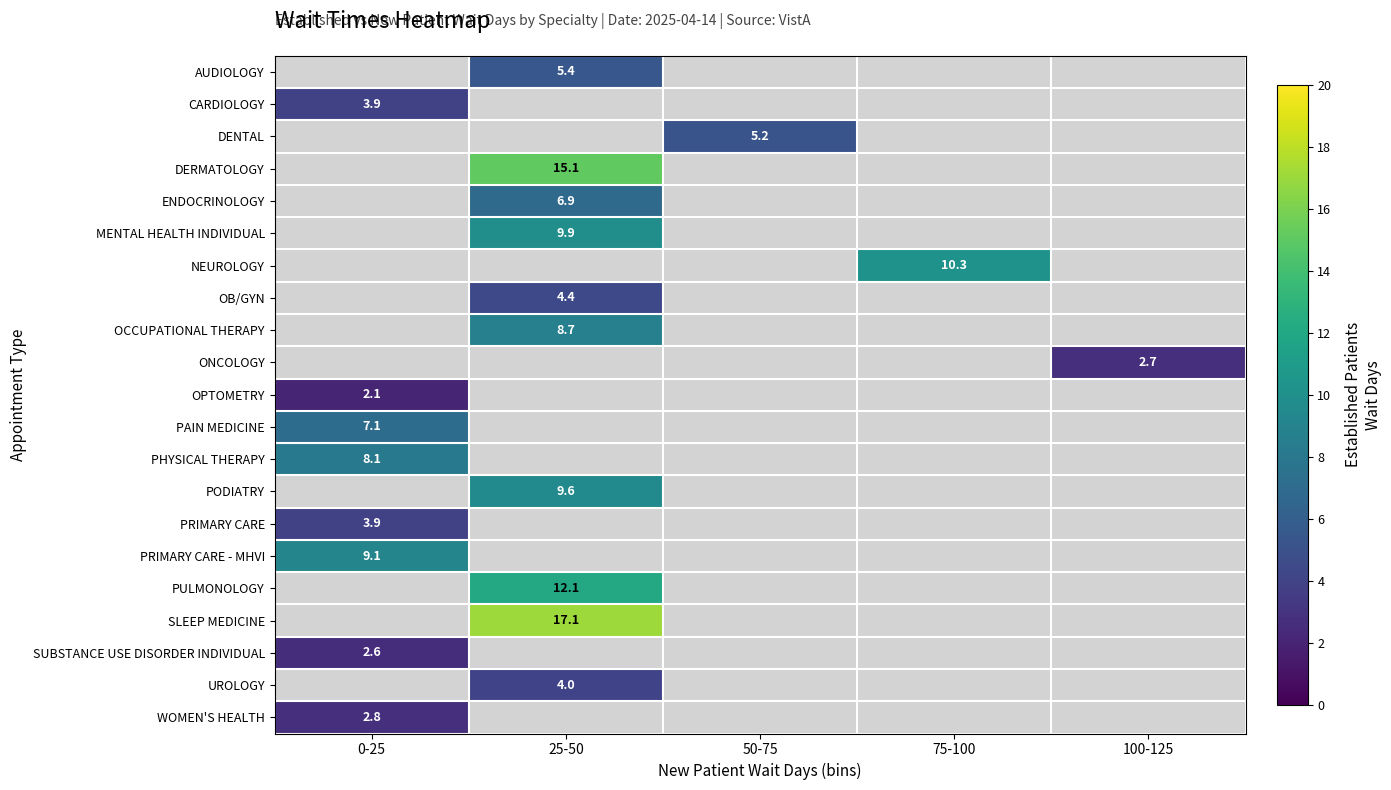

Is it true that PRIMARY CARE equals 1.0 at 0-25?

False